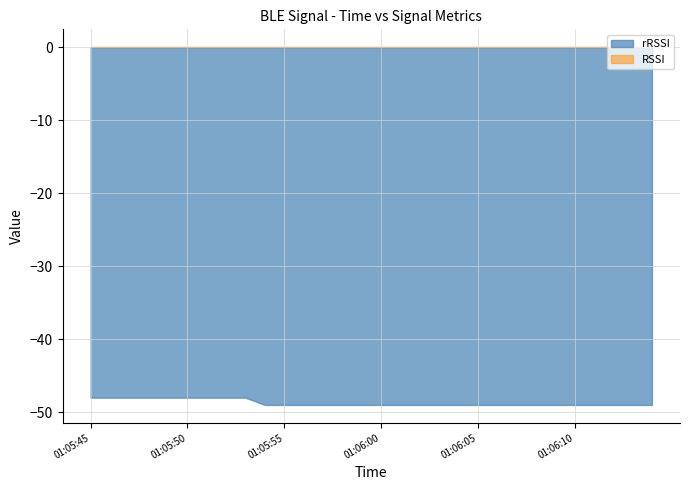

True or false: RSSI has a value of 0 at 01:06:09.

True